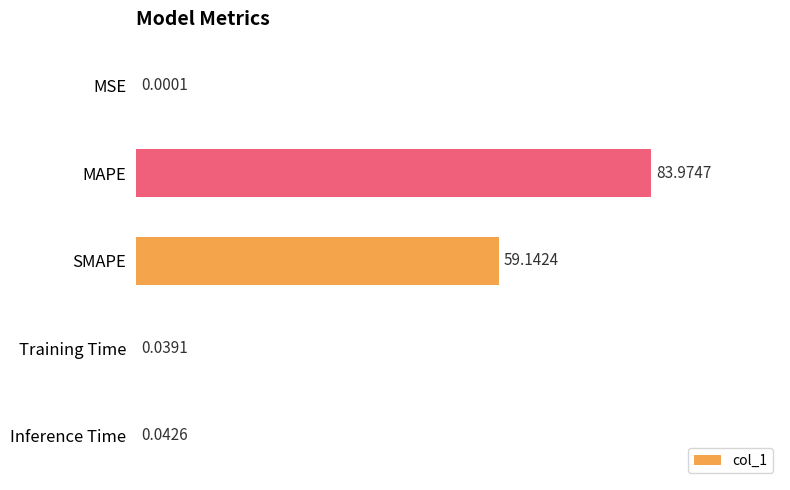

Which category has the highest value across all series?

MAPE